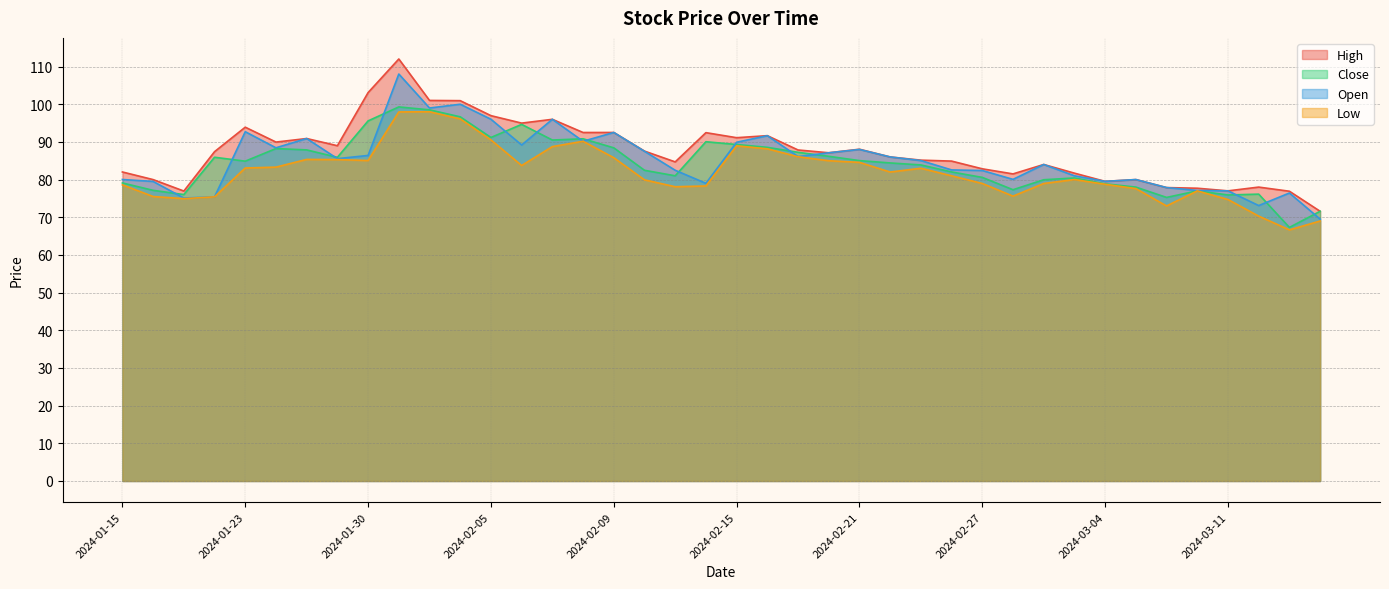

At which label is Low closest to 82?

2024-02-22